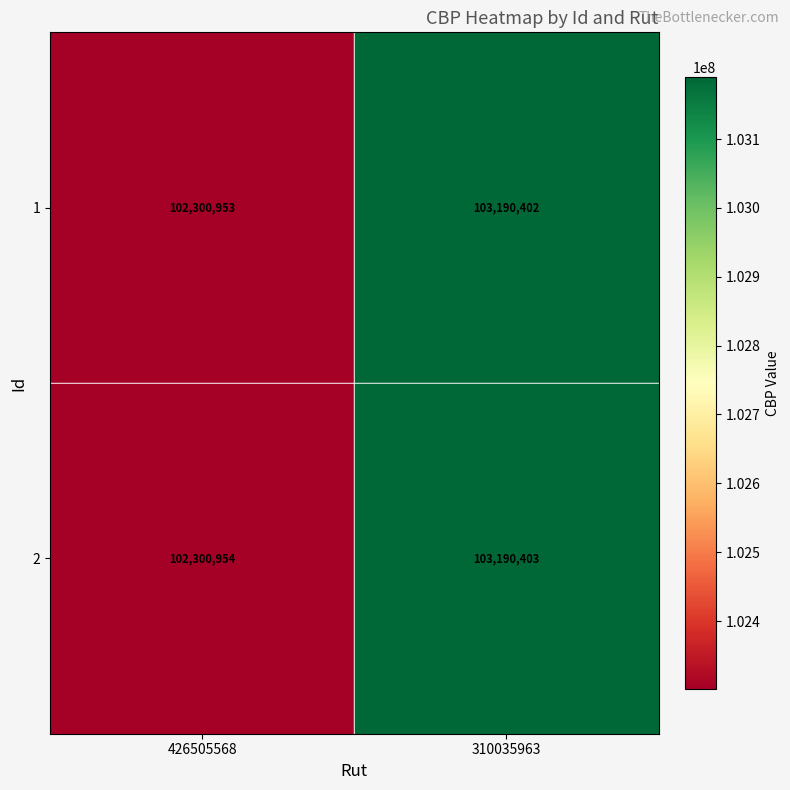

Reading right to left, what are all the values shown in this chart?

1: 103190402	102300953
2: 103190403	102300954